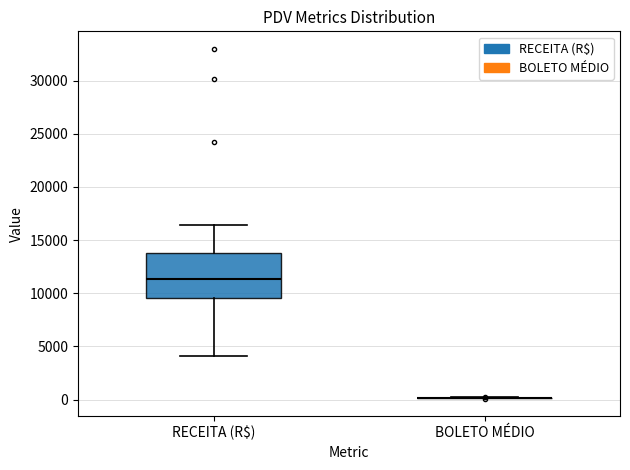

Reading left to right, transcribe this box plot: for each box, give where its median line is, the range the box spans, and where its two whiskers end, as read against the y-axis. The values are not printed on the chart, so give them approximately, as read against the axis.

RECEITA (R$): median 11500, box 9500 to 14000, whiskers 4000 to 16500
BOLETO MÉDIO: box collapsed to a line at 0, whiskers 0 to 0